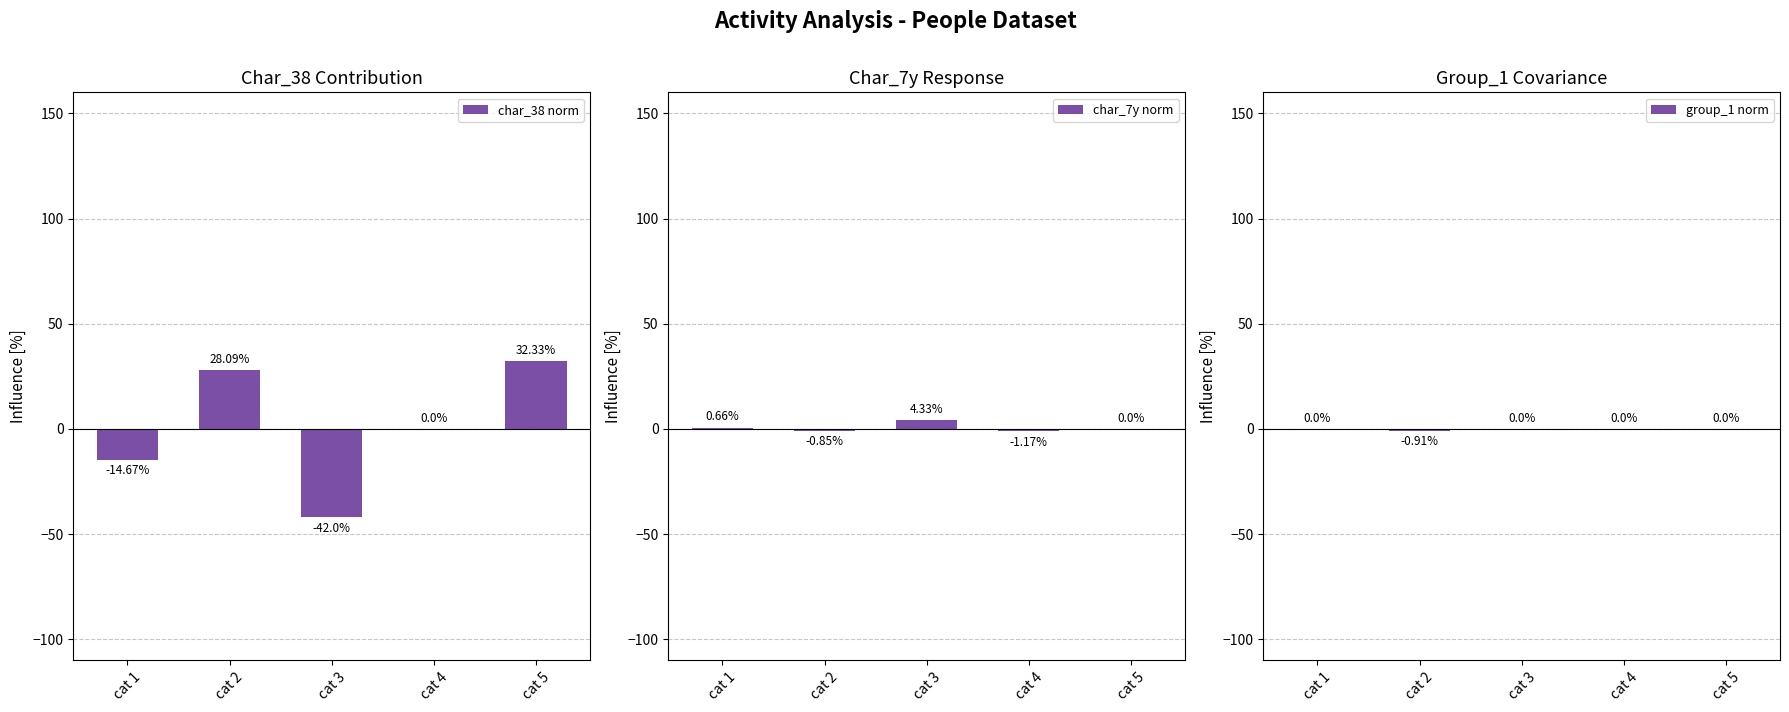

Is it true that char_7y norm equals 0.2 at cat 1?

False